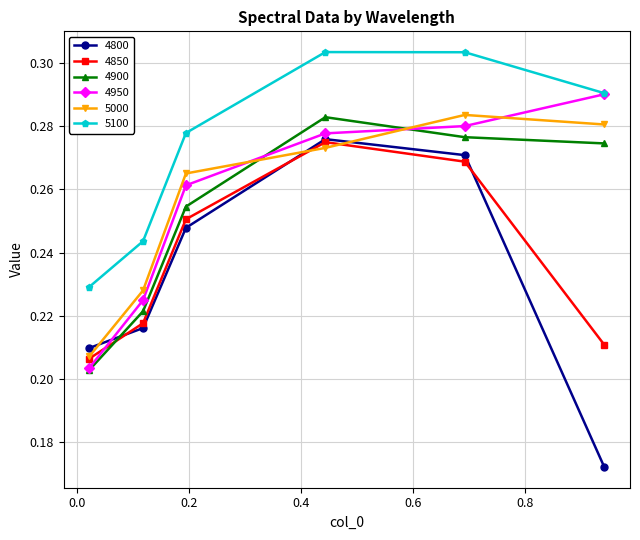

Which series has the largest total across all categories?

5100